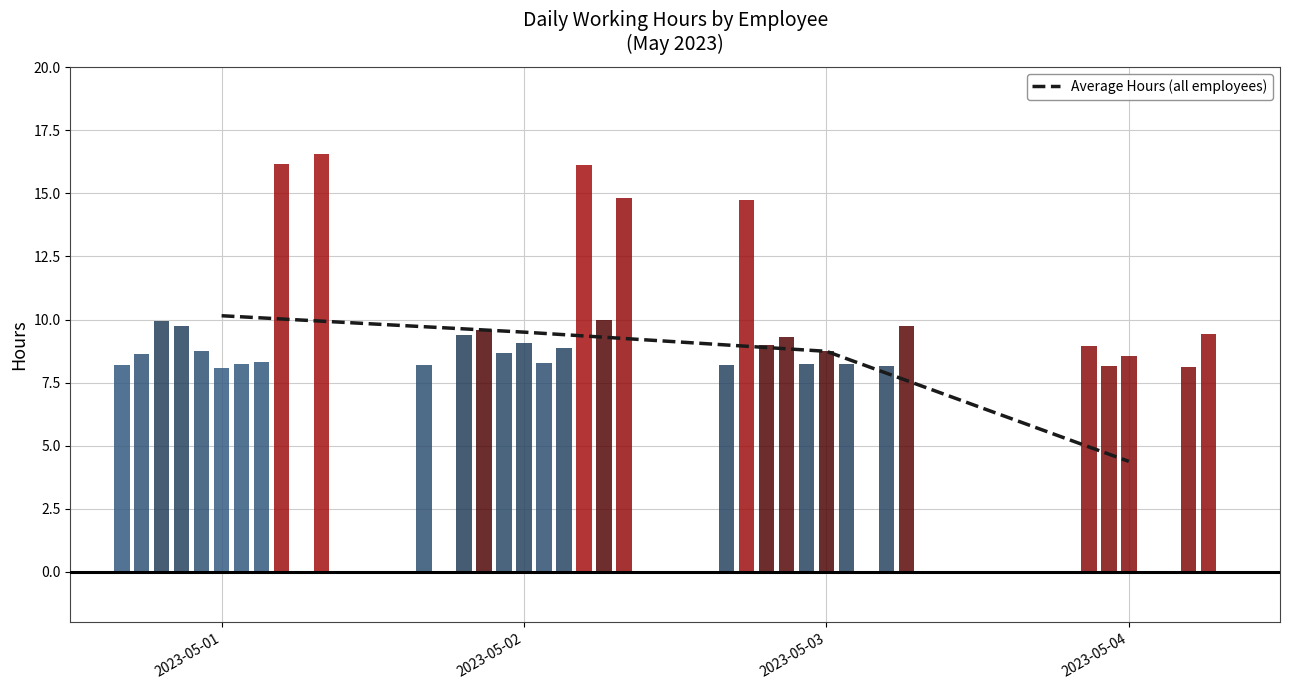

List the labels in order of value, smallest first.

2023-05-04, 2023-05-03, 2023-05-02, 2023-05-01